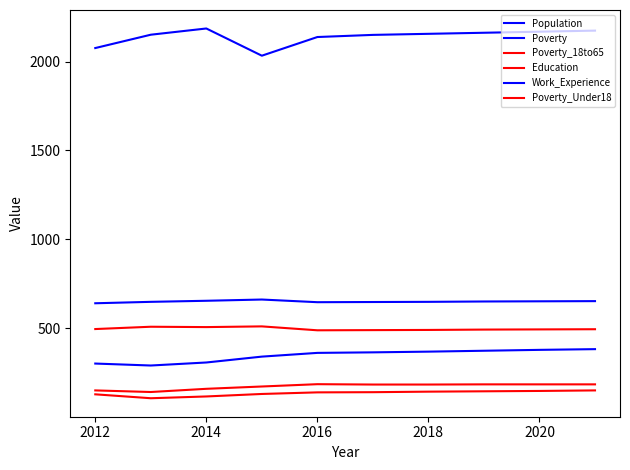

How many lines are shown in the chart?

6